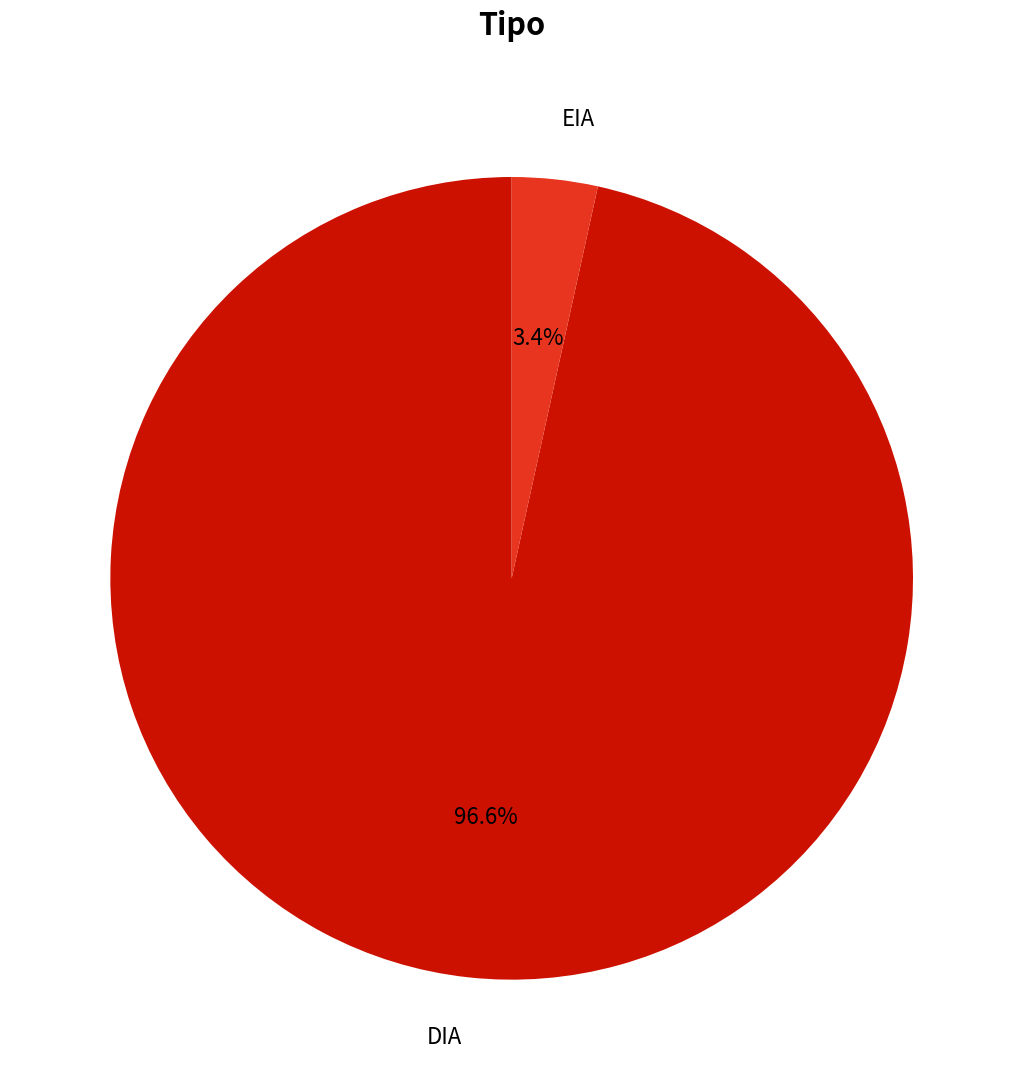

Is there any slice that represents more than half of the pie?

Yes